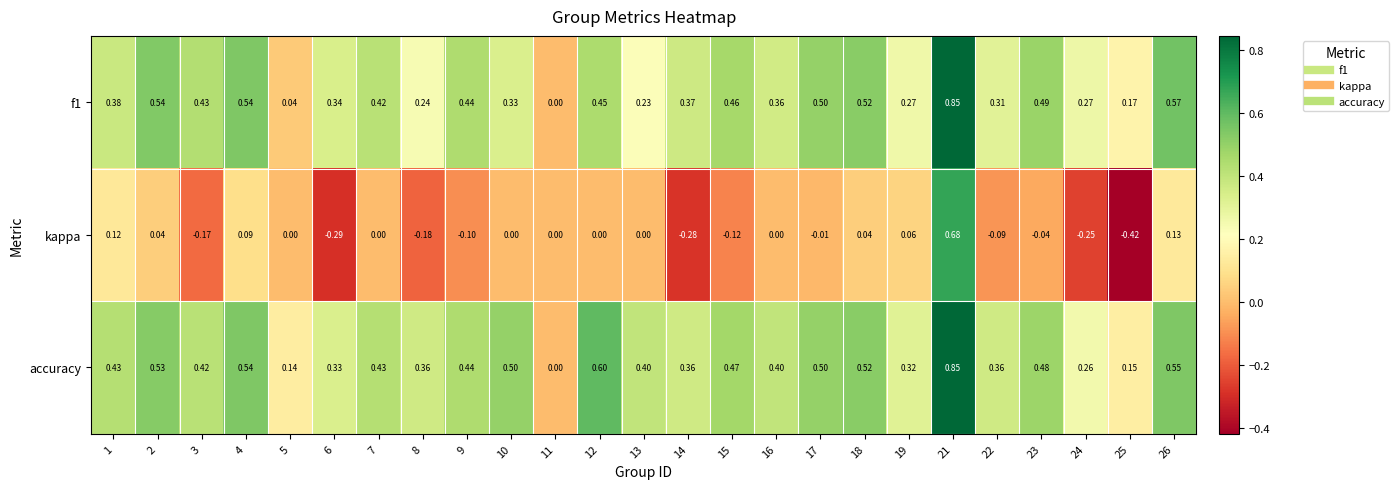

Which series changed the most between 6 and 16?

kappa